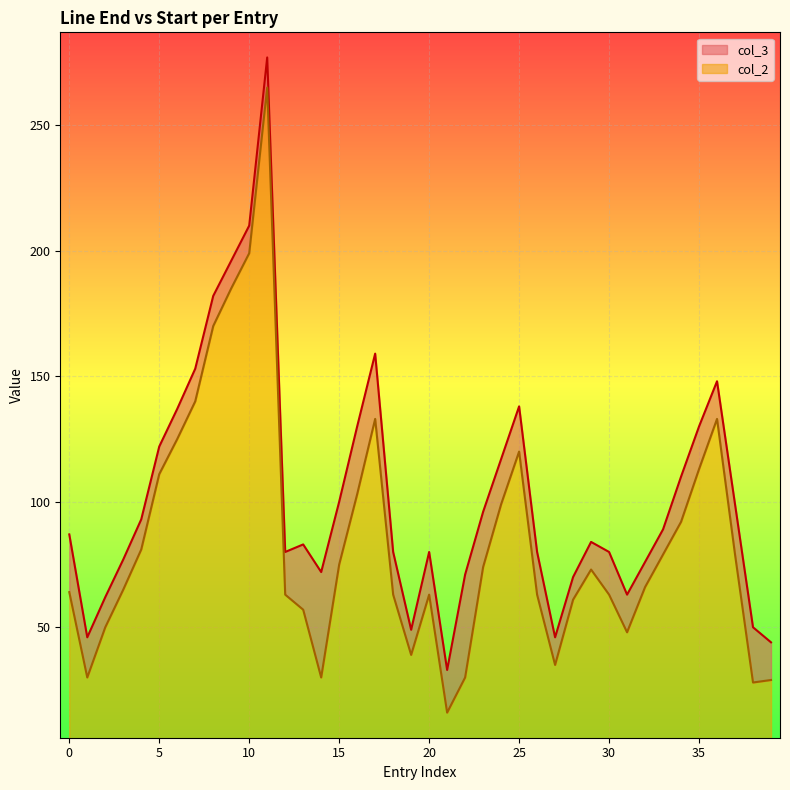

True or false: col_2 has more than 1 interior local peaks.

True